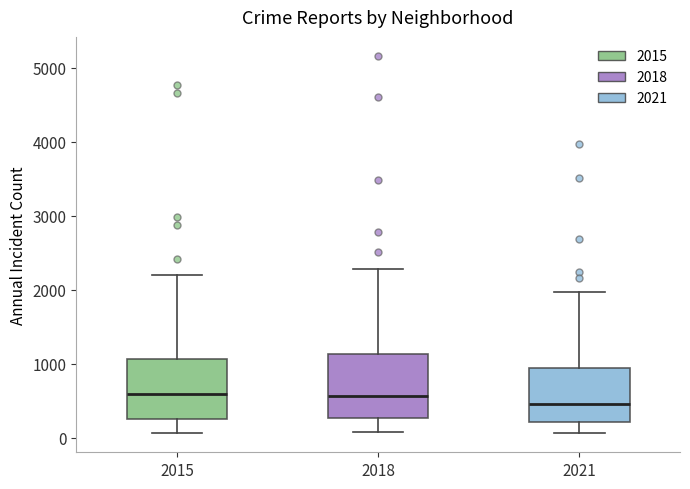

Reading left to right, read every box against the y-axis: the position of its median line, the range the box covers, and the ends of its whiskers. The values are not printed on the chart, so give them approximately, as read against the axis.

2015: median 600, box 300 to 1100, whiskers 100 to 2200
2018: median 600, box 300 to 1100, whiskers 100 to 2300
2021: median 500, box 200 to 900, whiskers 100 to 2000